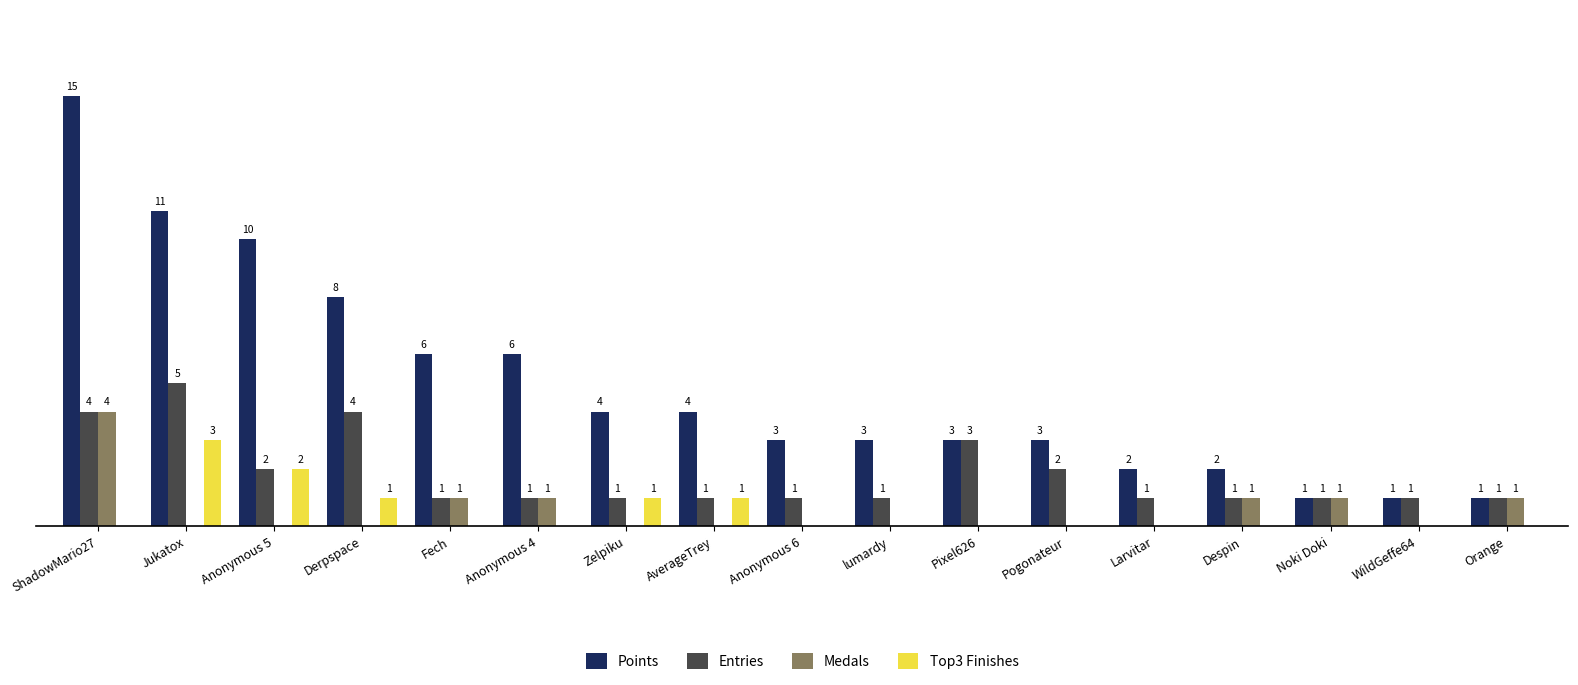

At which label is Points closest to 8?

Derpspace